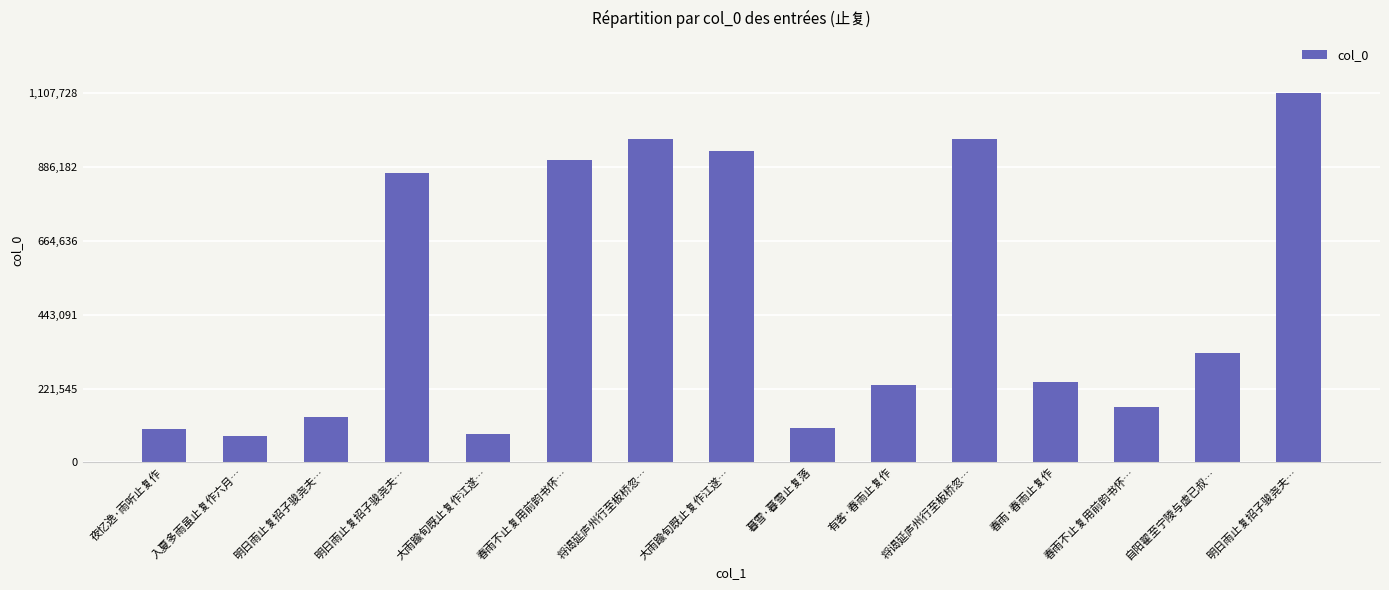

Which category has the lowest value across all series?

入夏多雨虽止复作六月…